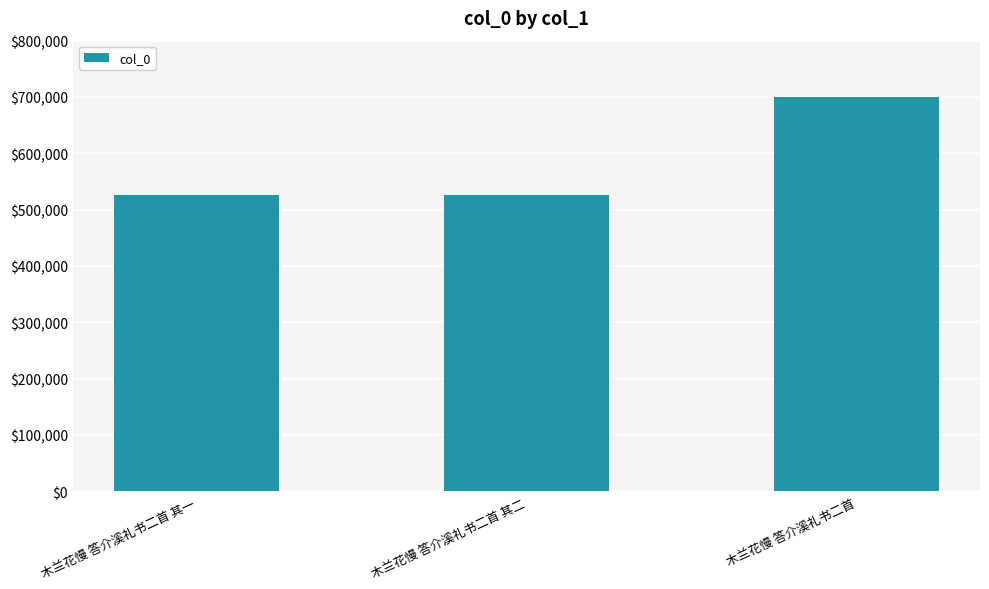

What is the label of the 3rd bar from the left?

木兰花慢 答介溪礼书二首